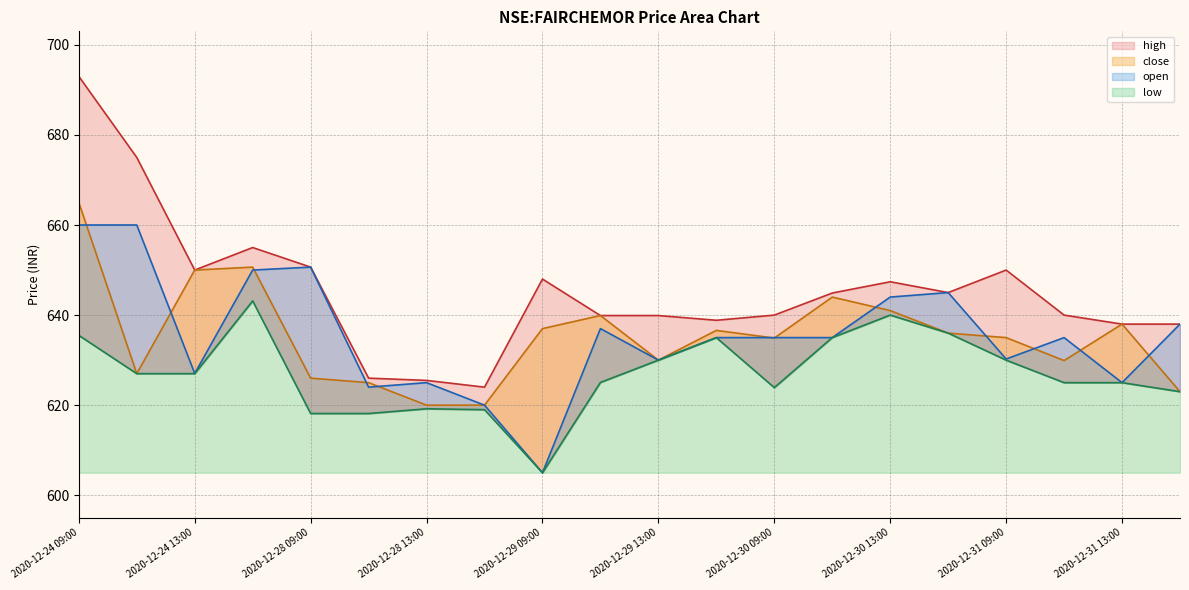

True or false: high and close intersect in this chart.

False